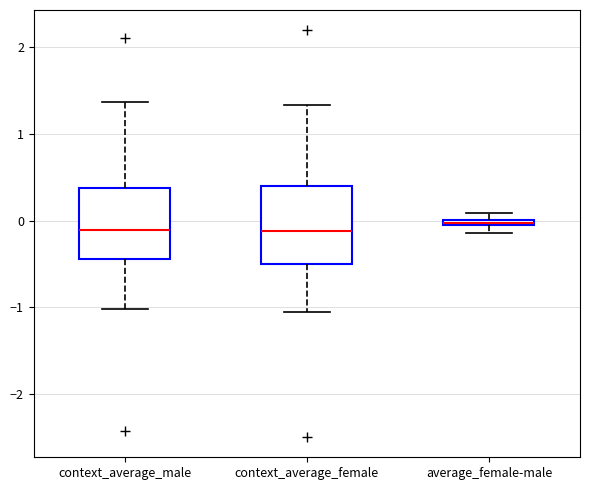

Where does the upper whisker of the box for context_average_male end on the y-axis? The values are not printed on the chart, so give them approximately, as read against the axis.

1.4